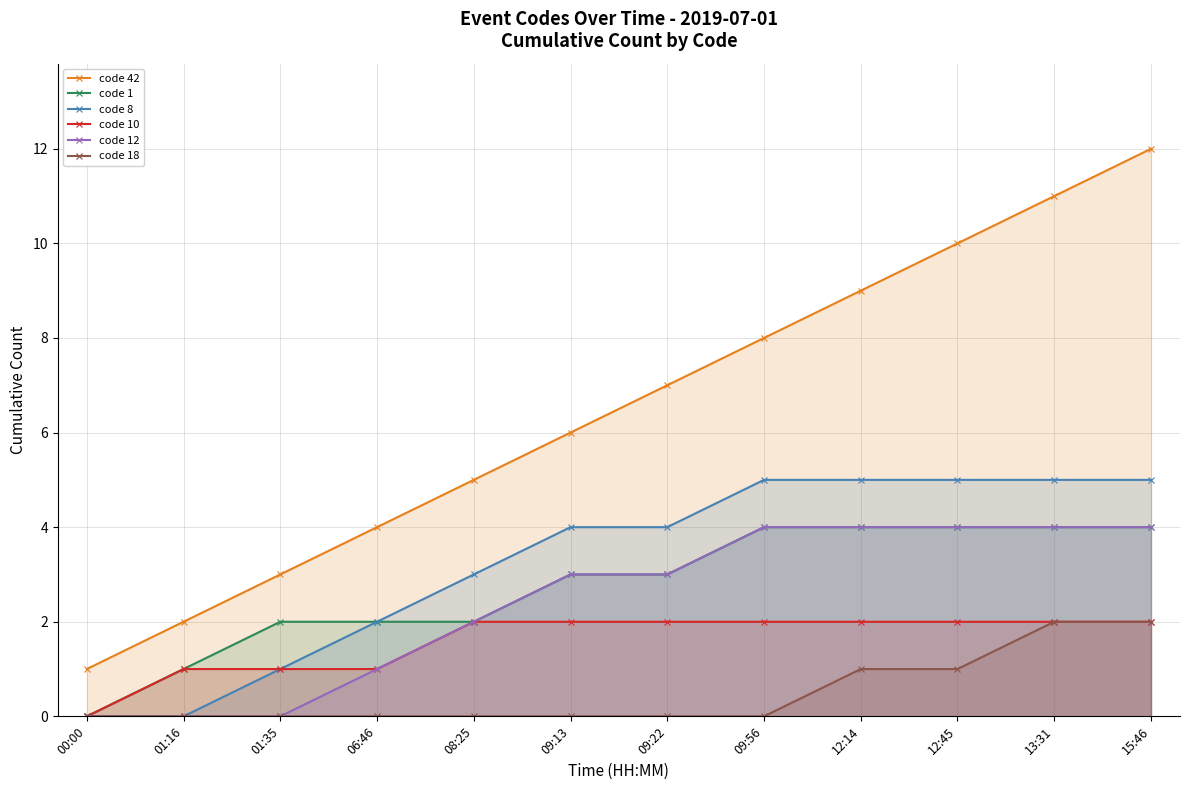

What is the approximate value of code 42 at 09:56, to the nearest 5?

10